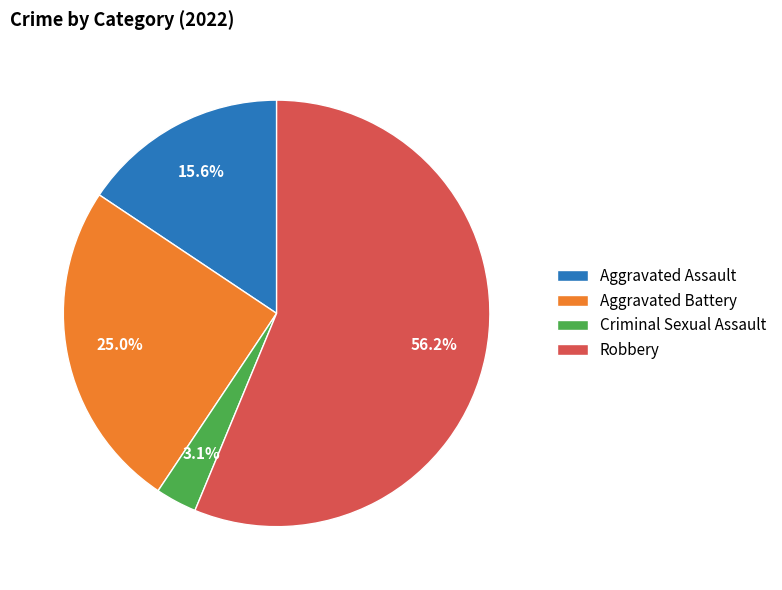

What percentage is NOT represented by Aggravated Battery?

75.0%